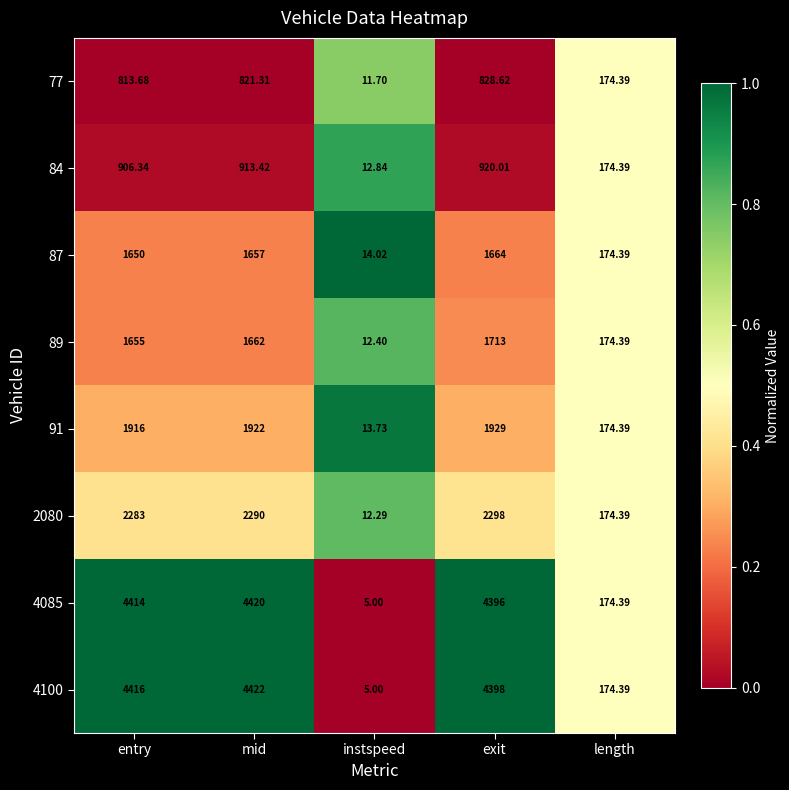

At which label does 91 reach its peak?

exit